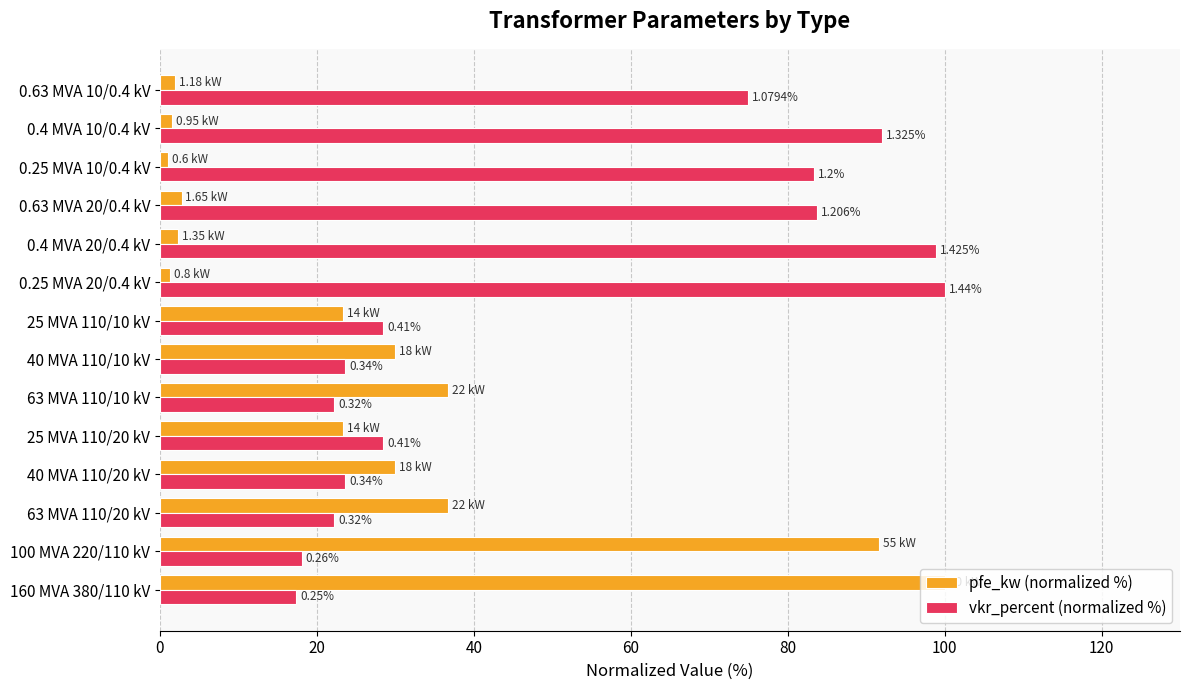

What are all the series names shown in the legend?

pfe_kw (normalized %), vkr_percent (normalized %)